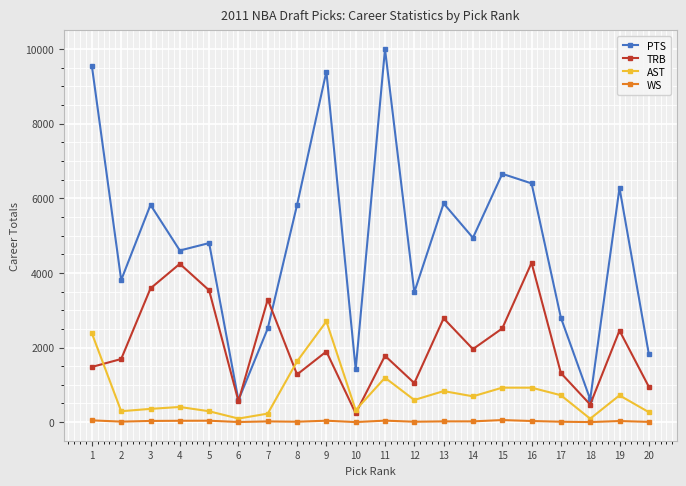

Which series has the widest spread of values?

PTS